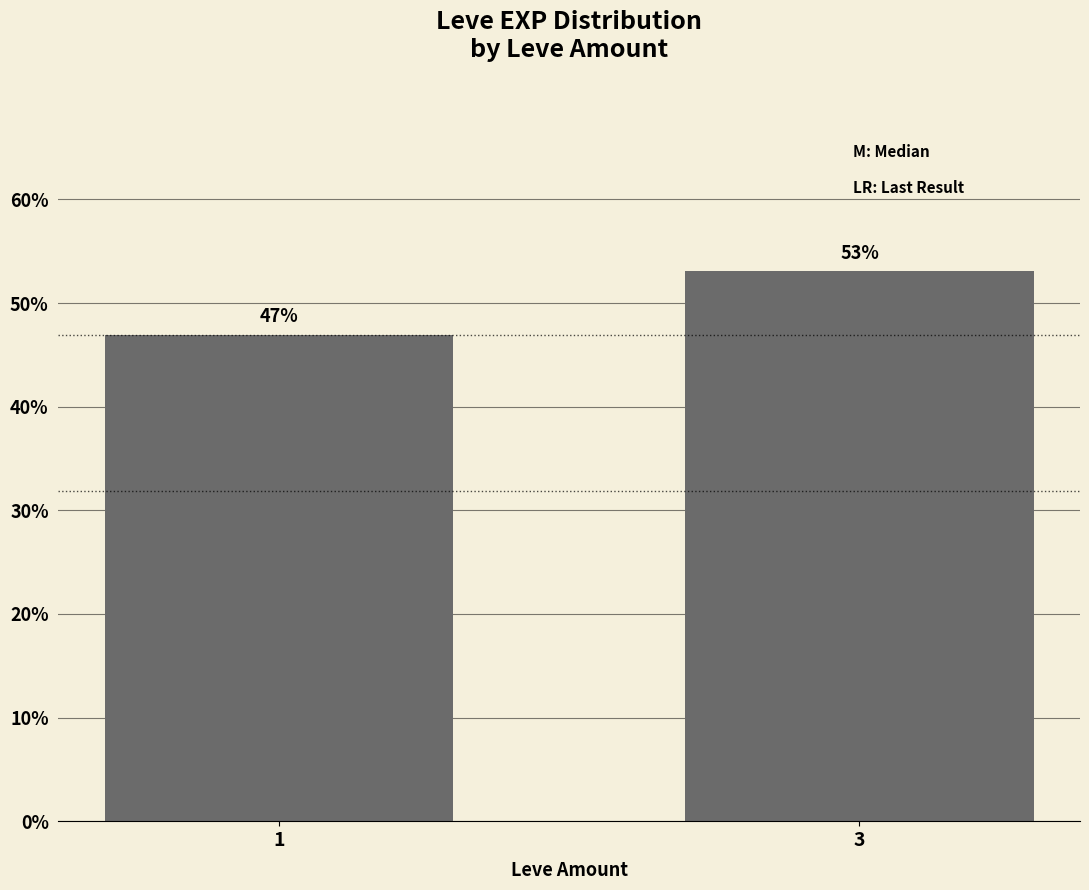

List the labels in order of value, largest first.

3, 1